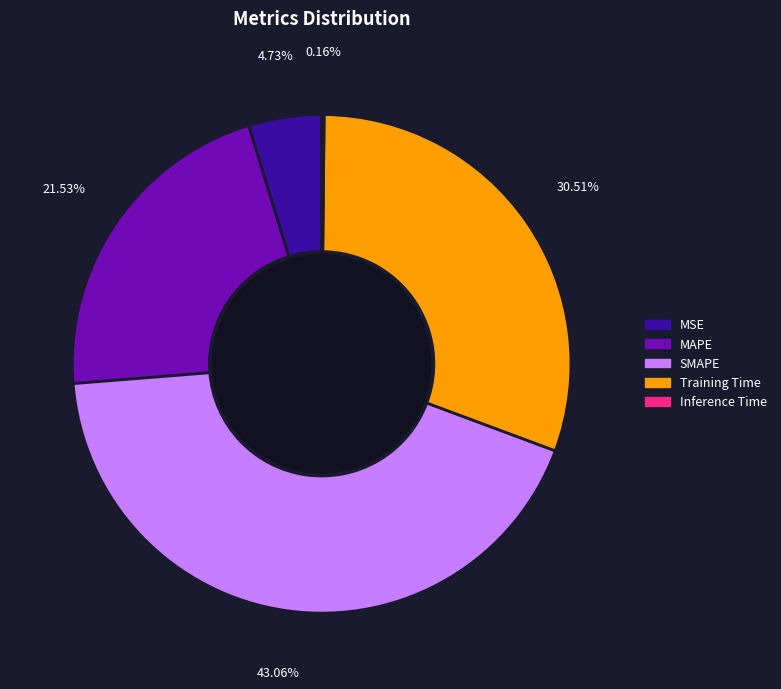

What is the ratio of the value at Training Time to the value at MAPE?

1.4